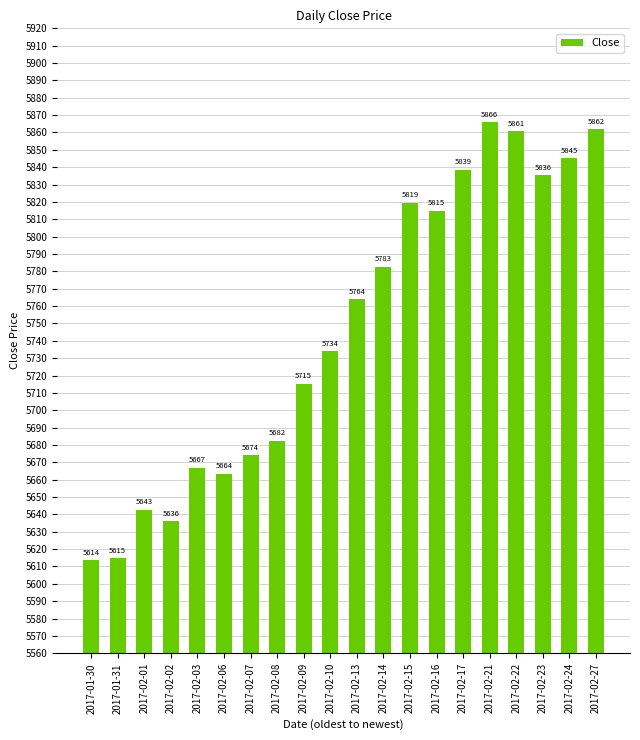

What is the label of the 3rd bar from the left?

2017-02-01